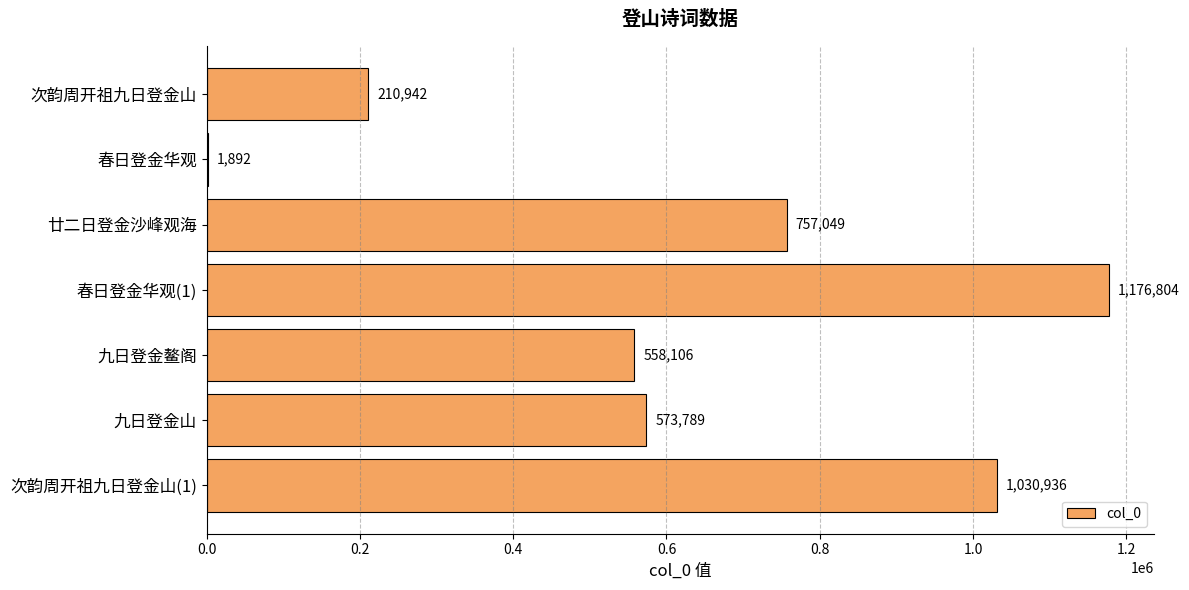

Which has a higher value, 九日登金山 or 廿二日登金沙峰观海?

廿二日登金沙峰观海